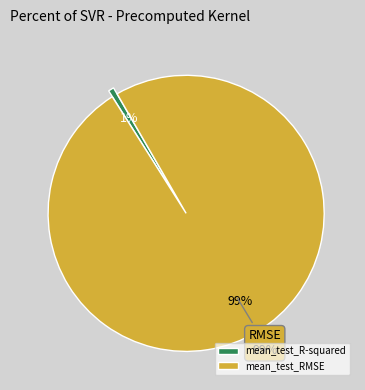

How many segments does this pie chart have?

2